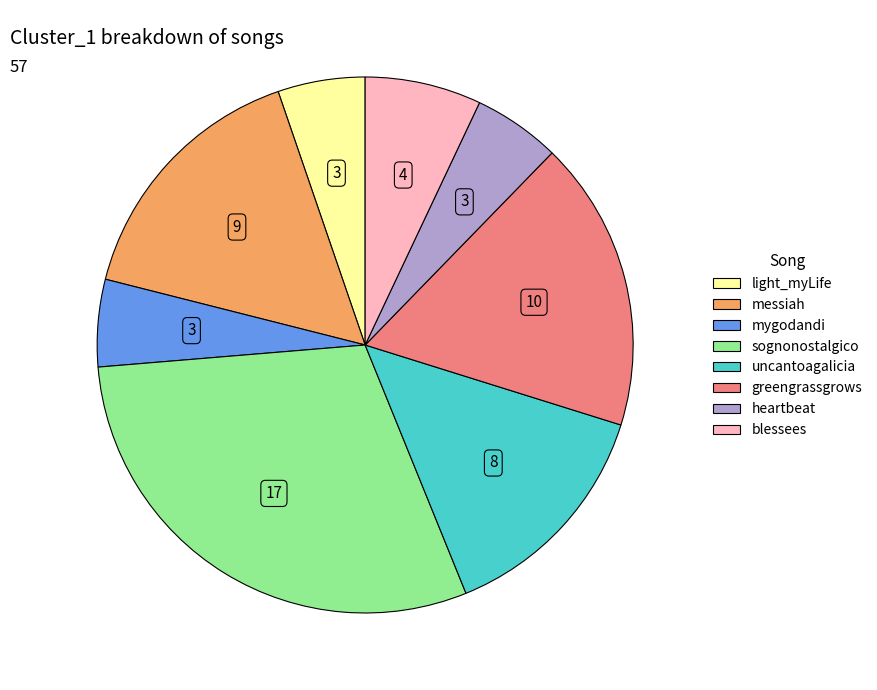

What is the ratio of the value at greengrassgrows to the value at light_myLife?

3.3